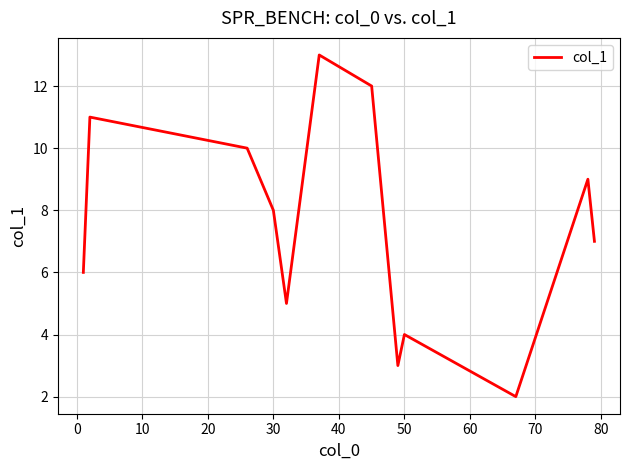

What is the smallest value displayed?

2